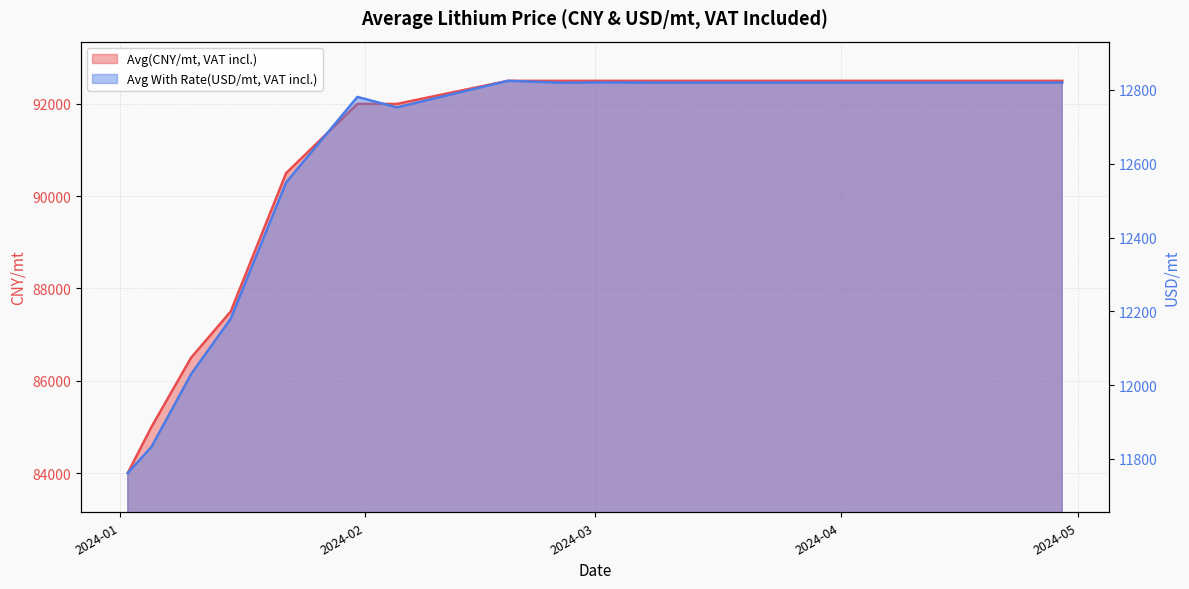

What is the label of the 8th point from the left?

2024-02-19